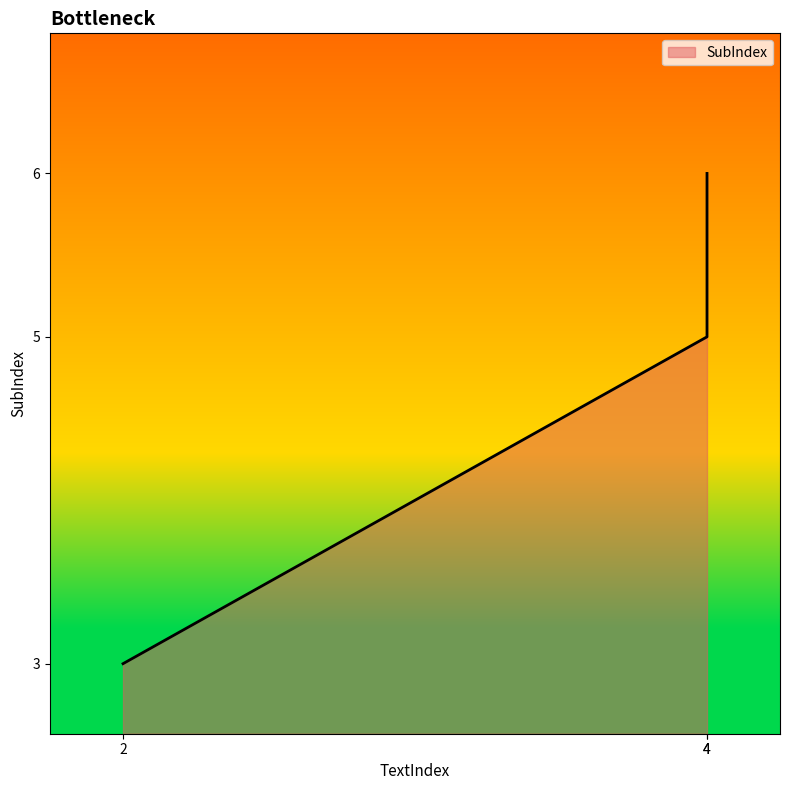

Between 4 and 4, which is larger?

4